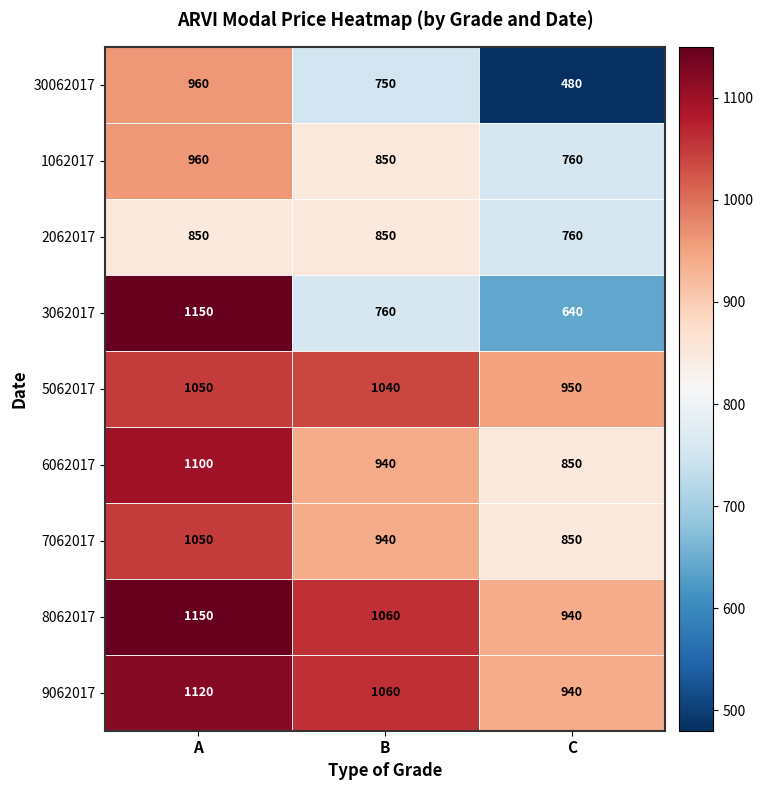

Is it true that 8062017 equals 1060 at B?

True